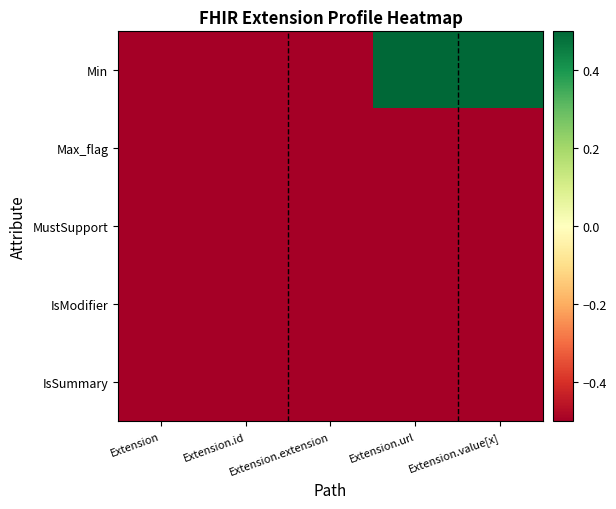

Reading left to right, list all the values displayed in this chart.

Min: Extension=-0.5	Extension.id=-0.5	Extension.extension=-0.5	Extension.url=0.5	Extension.value[x]=0.5
Max_flag: Extension=-0.5	Extension.id=-0.5	Extension.extension=-0.5	Extension.url=-0.5	Extension.value[x]=-0.5
MustSupport: Extension=-0.5	Extension.id=-0.5	Extension.extension=-0.5	Extension.url=-0.5	Extension.value[x]=-0.5
IsModifier: Extension=-0.5	Extension.id=-0.5	Extension.extension=-0.5	Extension.url=-0.5	Extension.value[x]=-0.5
IsSummary: Extension=-0.5	Extension.id=-0.5	Extension.extension=-0.5	Extension.url=-0.5	Extension.value[x]=-0.5